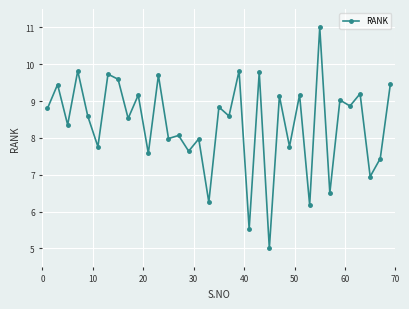

What is the average value?

8.4